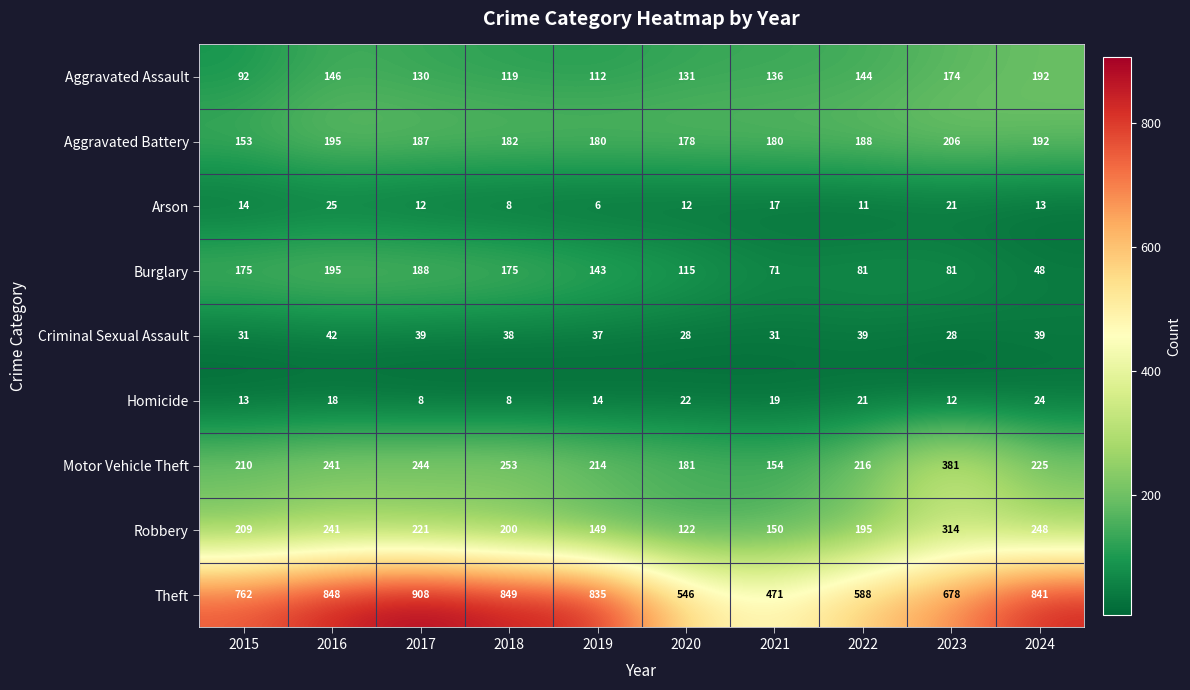

Read the Burglary value at 2021.

71